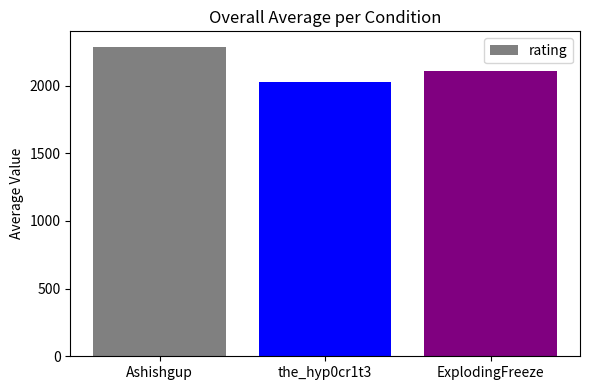

What is the sum of the values at ExplodingFreeze and Ashishgup?

4392